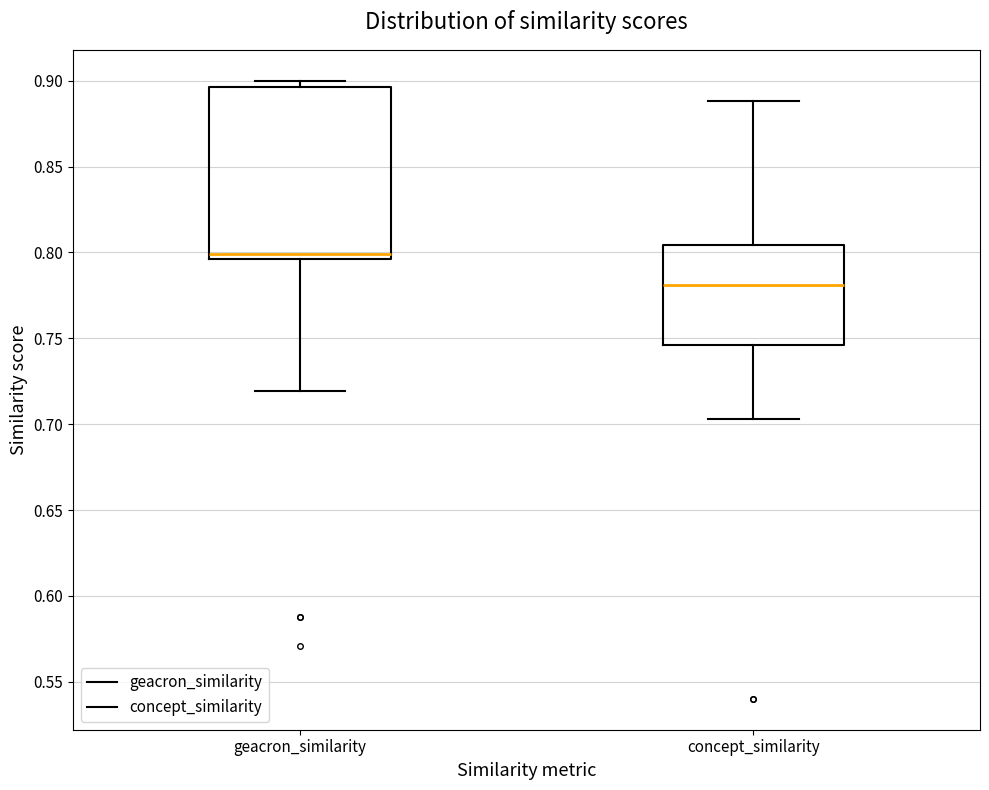

Which box has the lowest median line?

concept_similarity